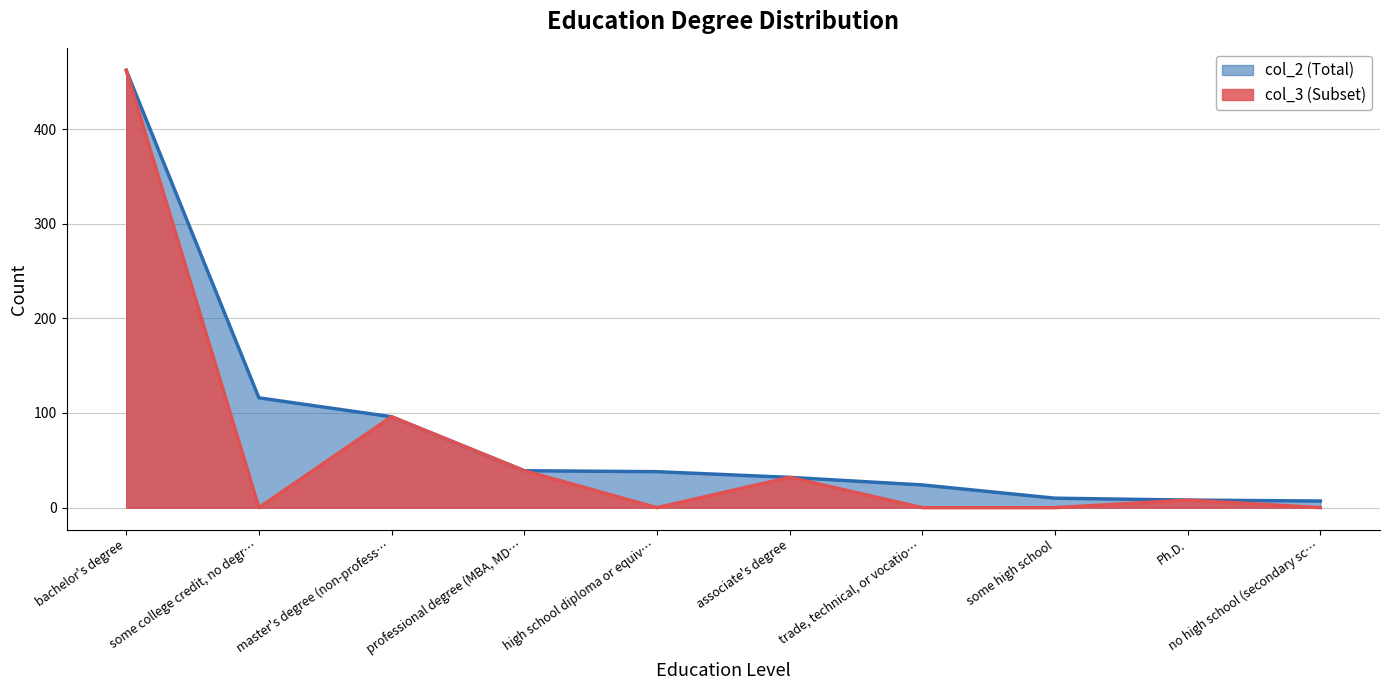

Rank the series by their average value, from lowest to highest.

col_3 (Subset), col_2 (Total)